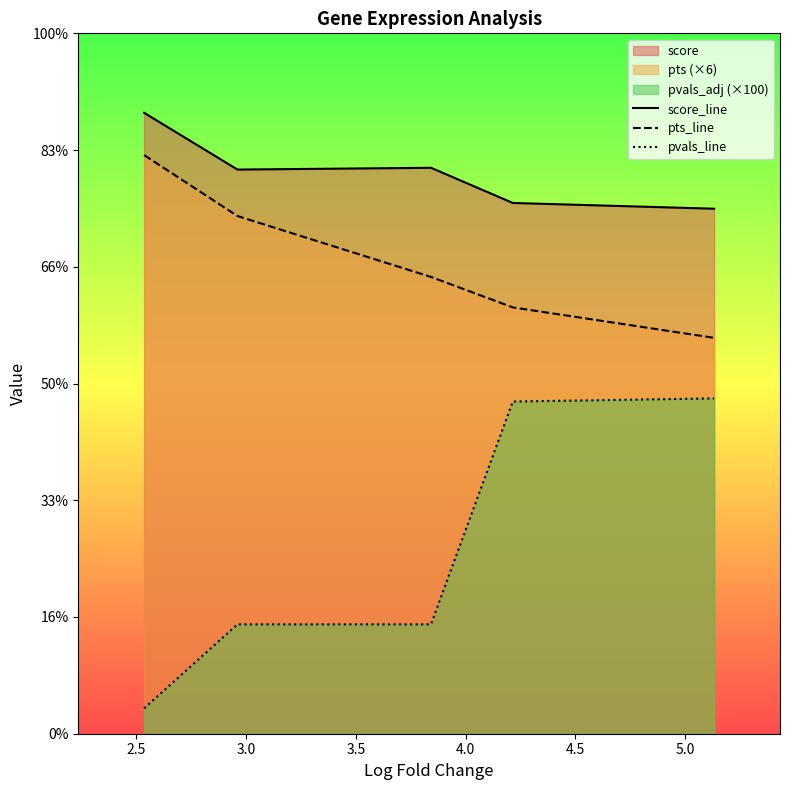

True or false: pvals_line and pts_line intersect in this chart.

False